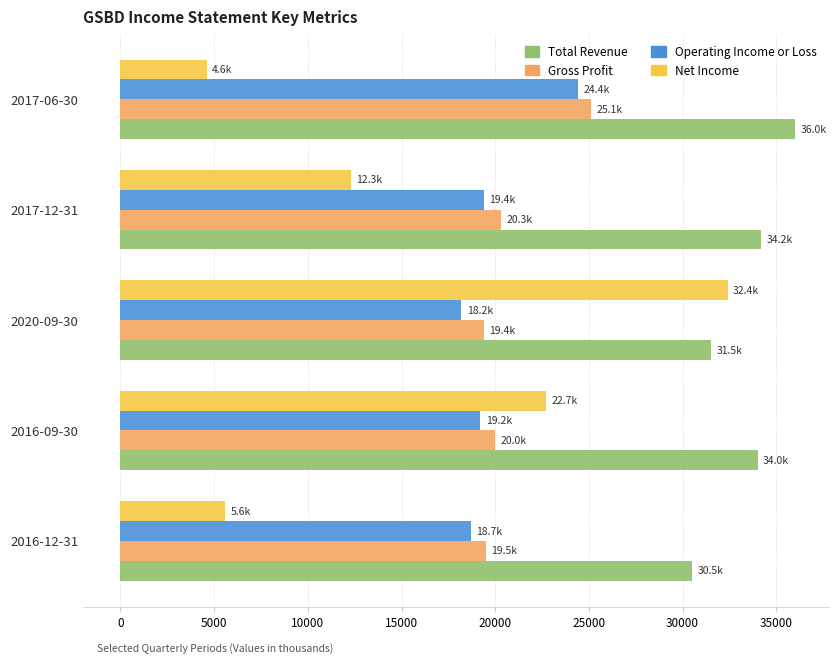

Is the value of Net Income at 2020-09-30 greater than the value of Gross Profit at 2017-12-31?

Yes